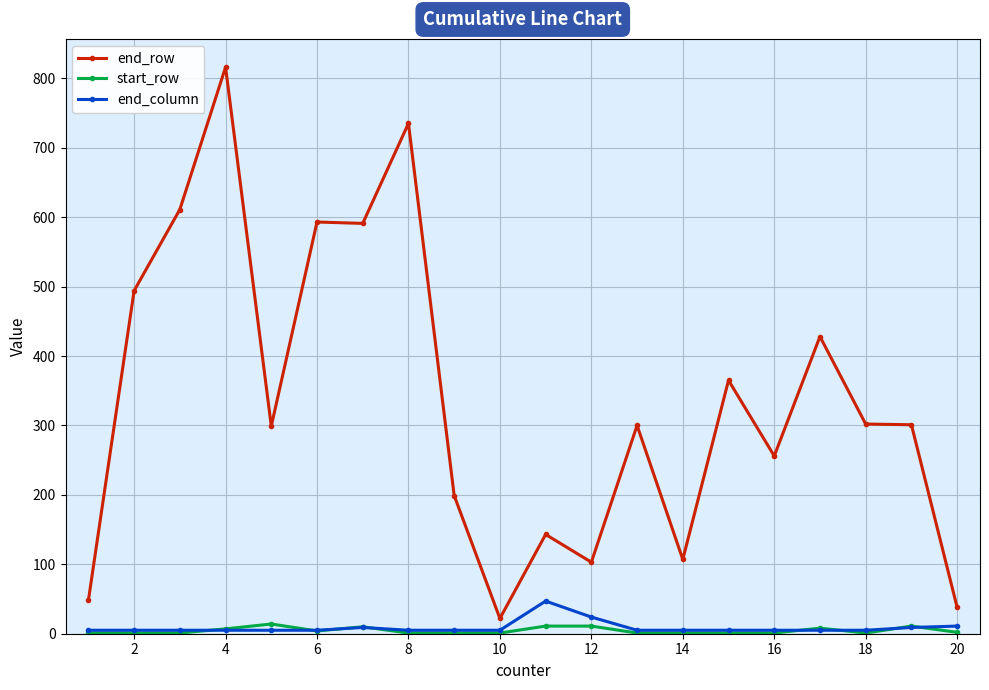

True or false: start_row and end_row intersect in this chart.

False